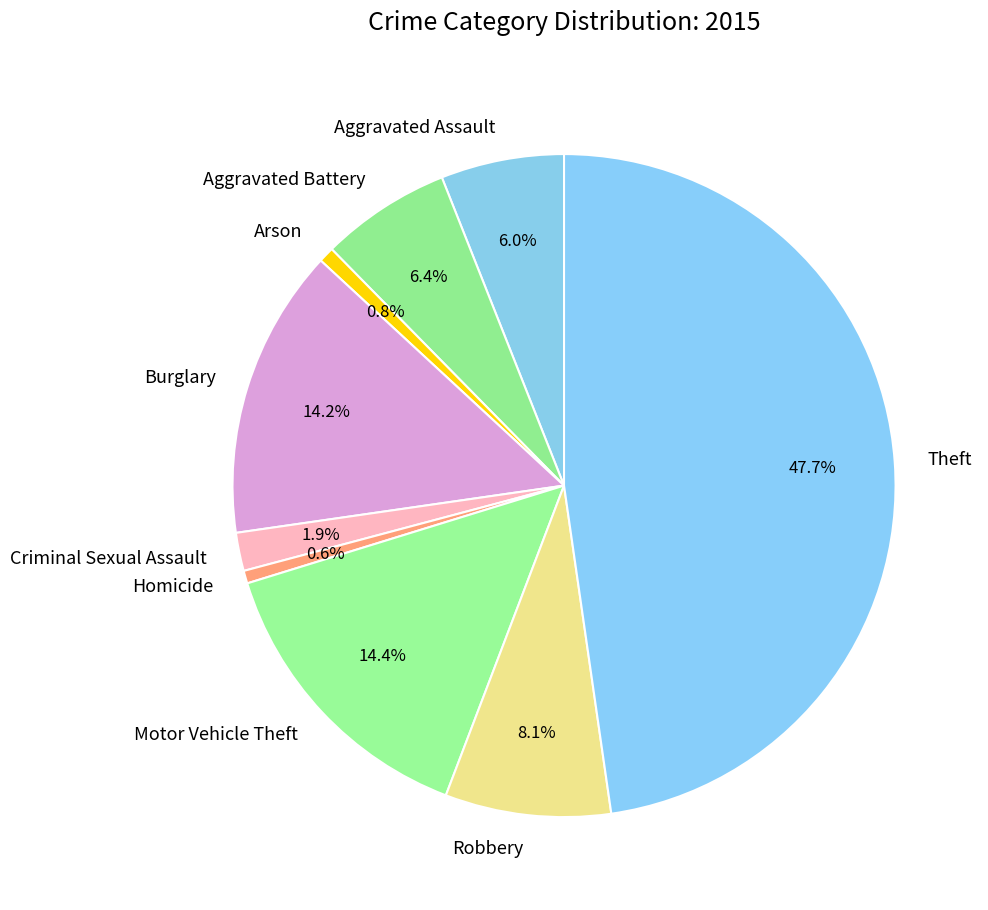

Between Robbery and Aggravated Battery, which is larger?

Robbery